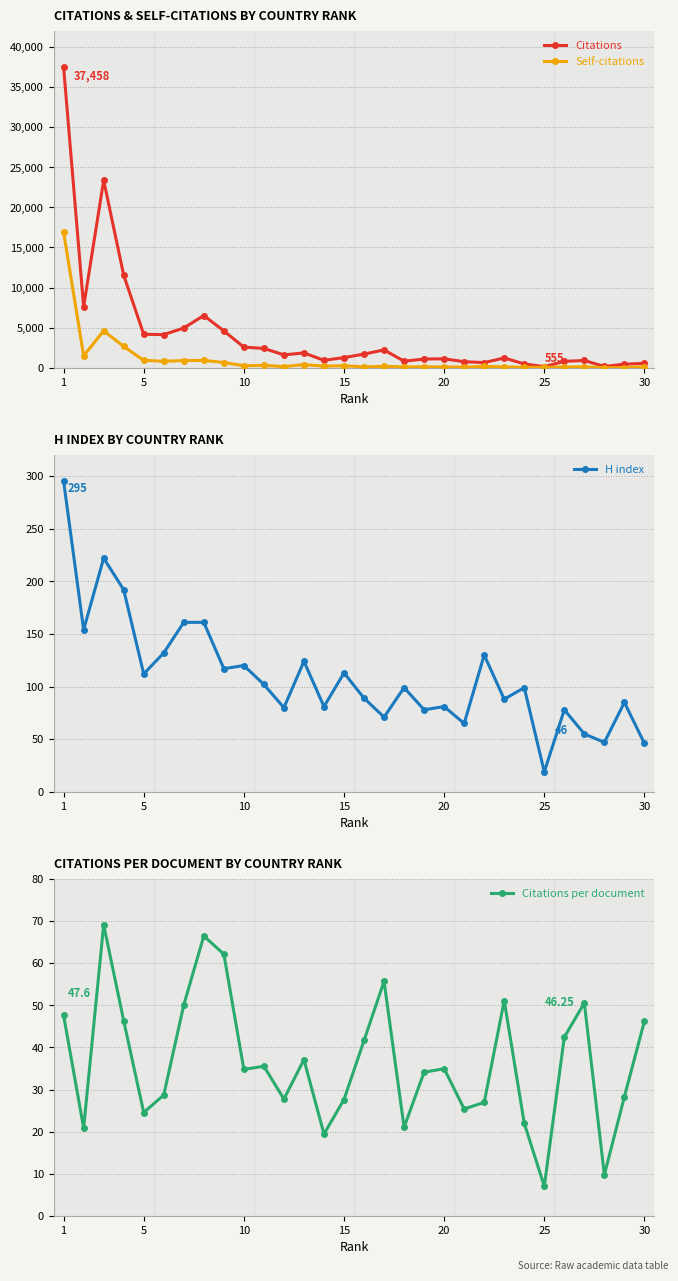

What is the difference between the second highest and second lowest values in the H index series?

176